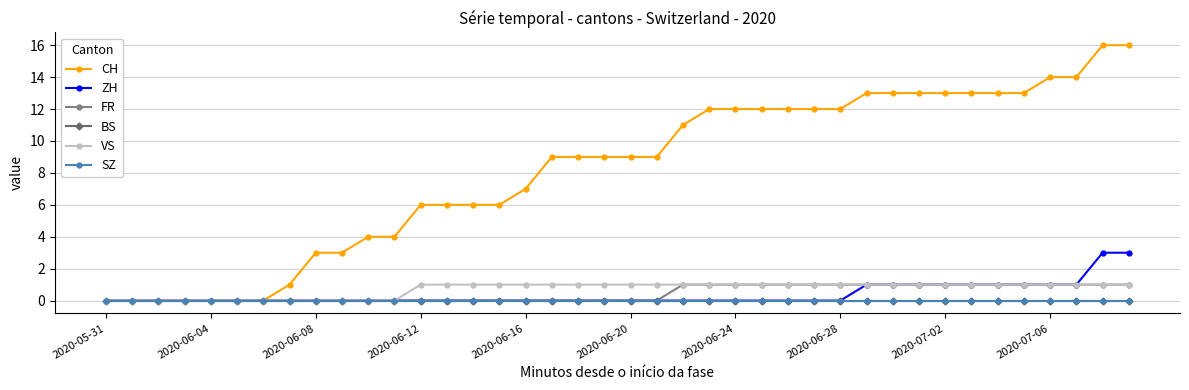

Which series has the widest spread of values?

CH